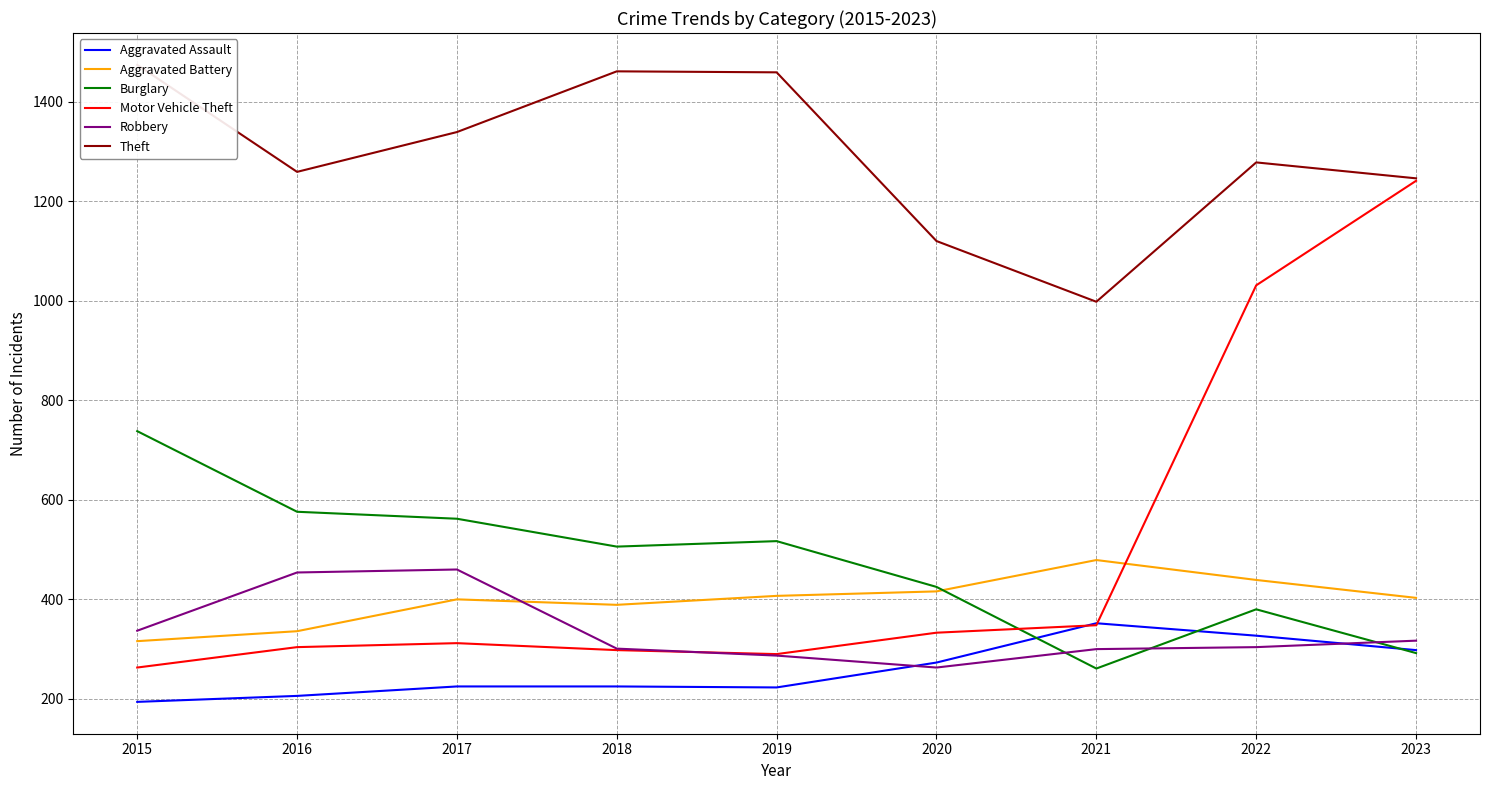

What is the value of the Aggravated Assault point at the 8th from the left?

327